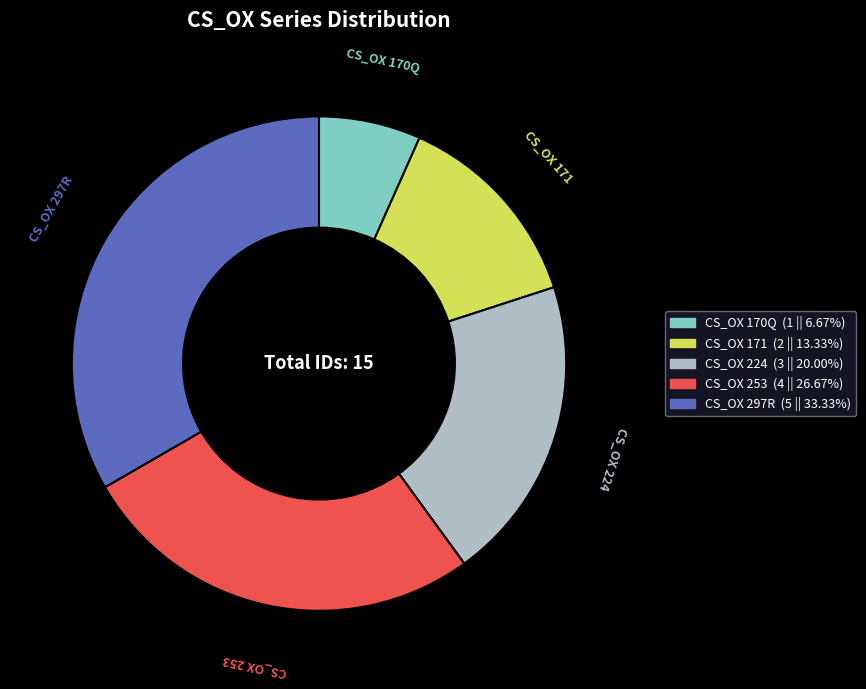

Does CS_OX 171 represent more than half of the total?

No